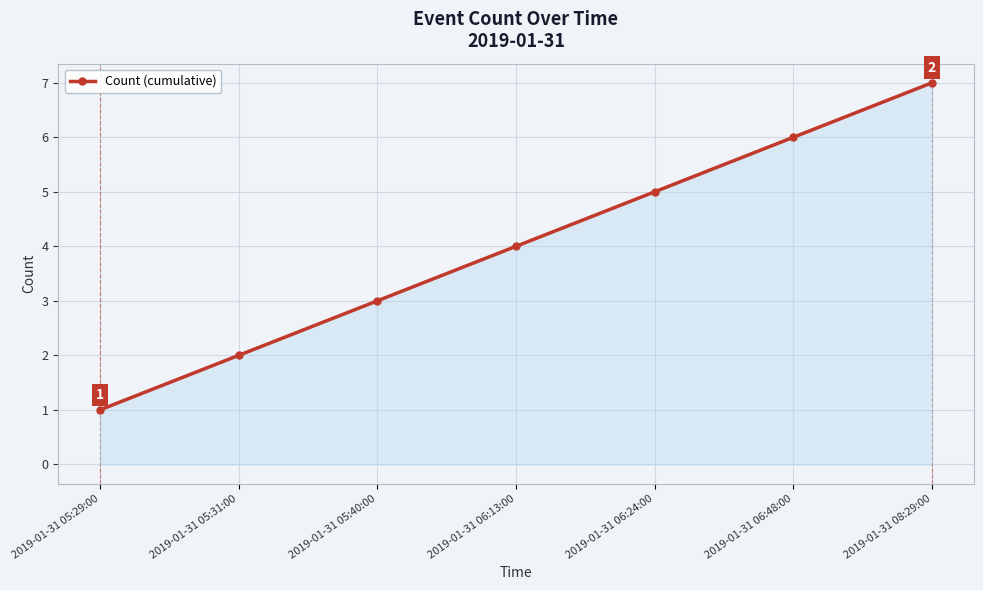

Where is the data nearest to the value 4?

2019-01-31 06:13:00